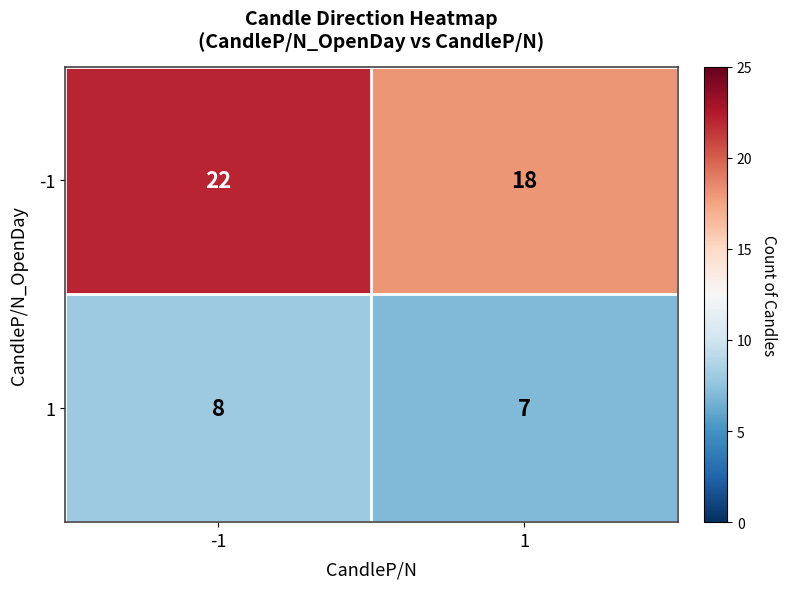

What is the maximum value shown in the chart?

22